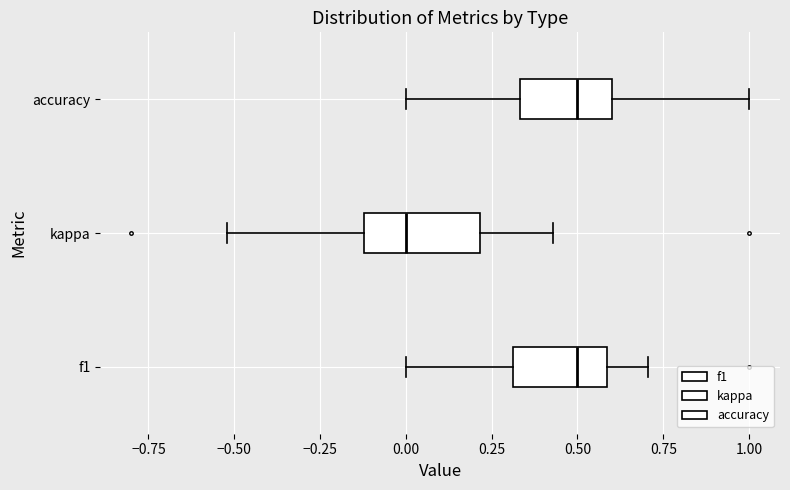

Which box has the furthest to the left median line?

kappa